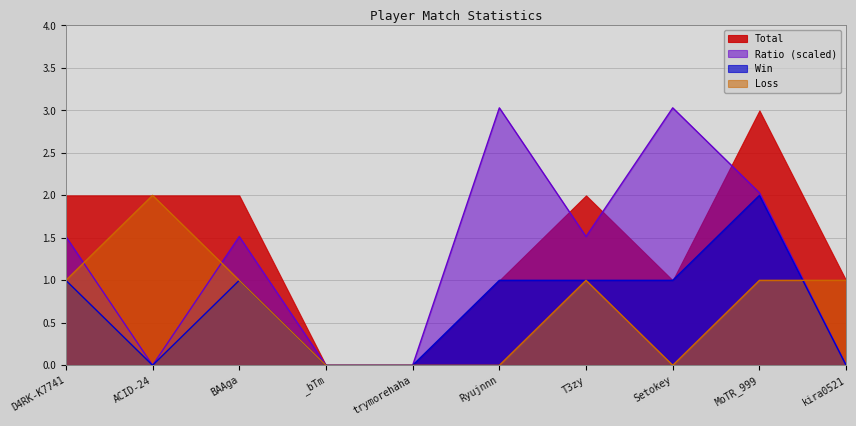

Between which two adjacent categories do Loss and Win first intersect?

MoTR_999 and kira0521